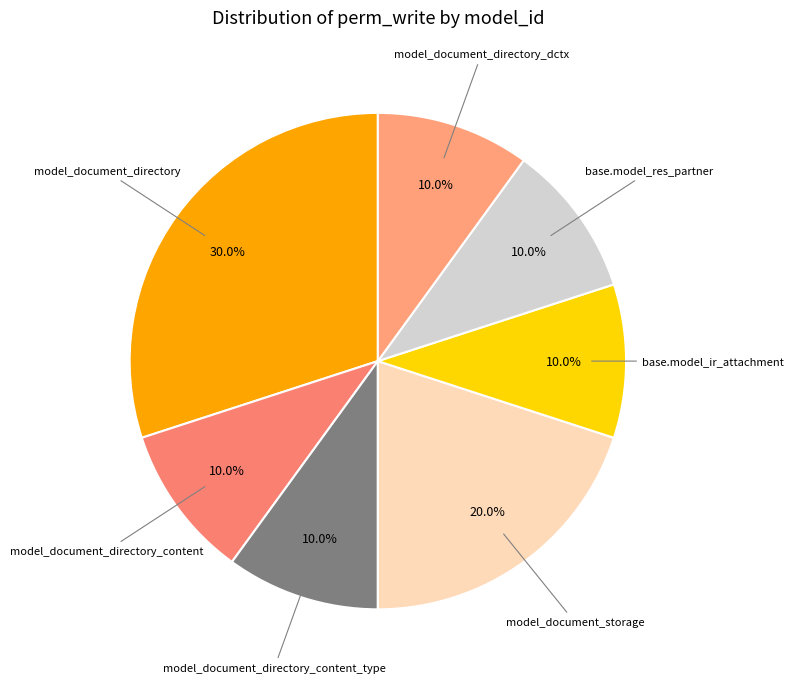

Do model_document_directory and model_document_directory_content together represent more than half of the pie?

No